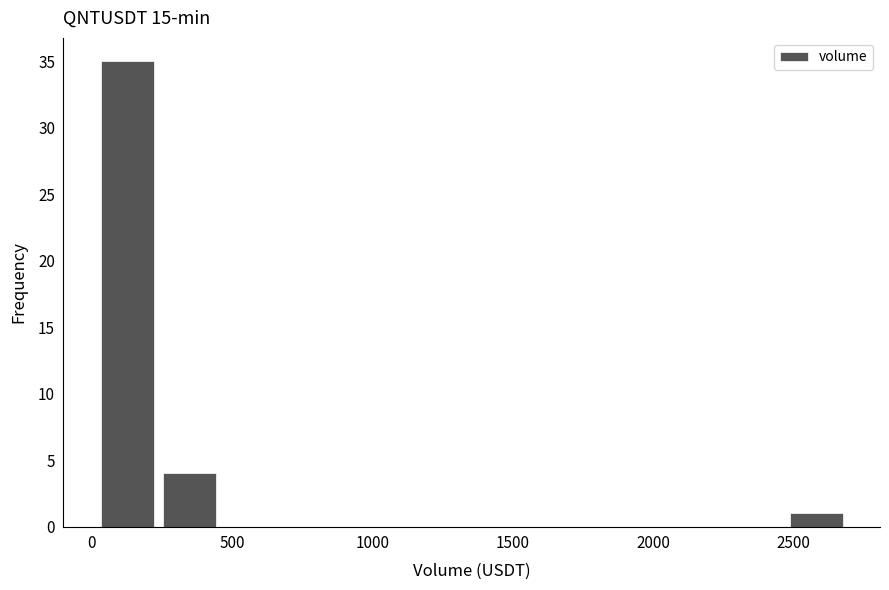

Reading left to right, transcribe this chart: for each bar, give the range it covers on the x-axis and its height. Neither the bar edges nor the heights are printed on the chart, so give them approximately, as read against the axes.

0 to 250: 35
250 to 450: 4
450 to 700: 0
700 to 900: 0
900 to 1150: 0
1150 to 1350: 0
1350 to 1600: 0
1600 to 1800: 0
1800 to 2000: 0
2000 to 2250: 0
2250 to 2450: 0
2450 to 2700: 1